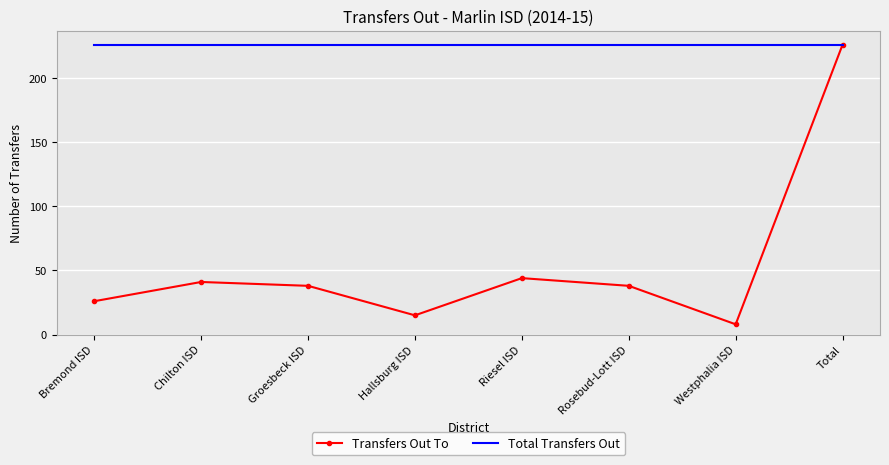

What is the total value across all series at Rosebud-Lott ISD?

264